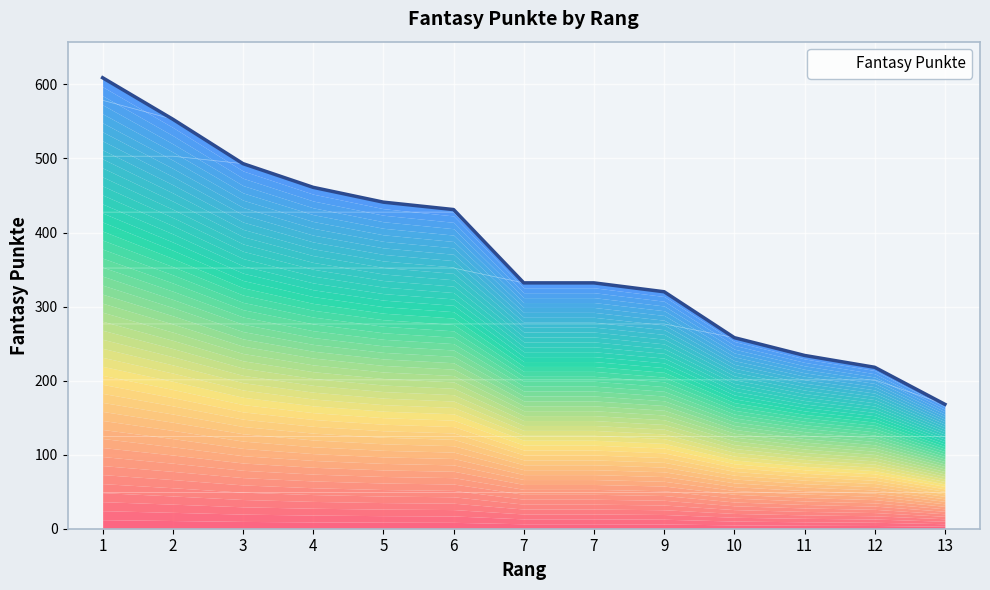

True or false: there are more than 1 points higher than both neighbors.

False